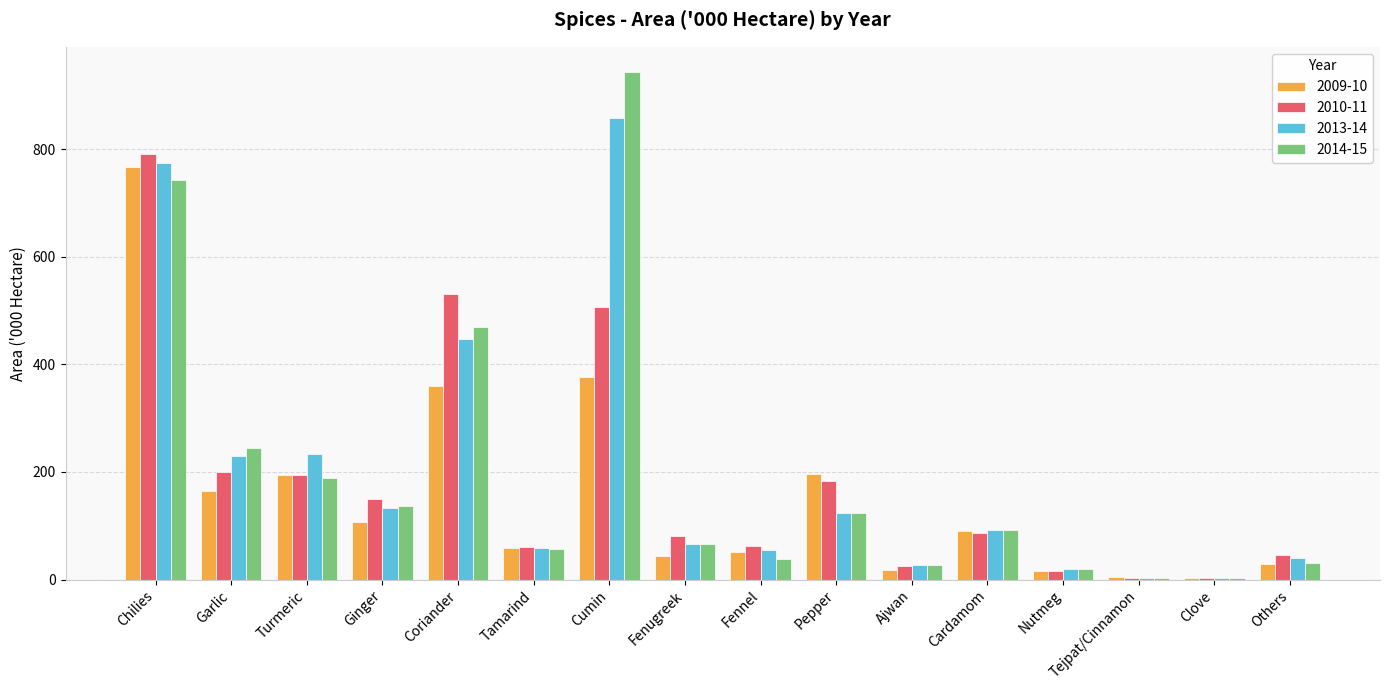

At which label does 2010-11 first exceed 86?

Chilies